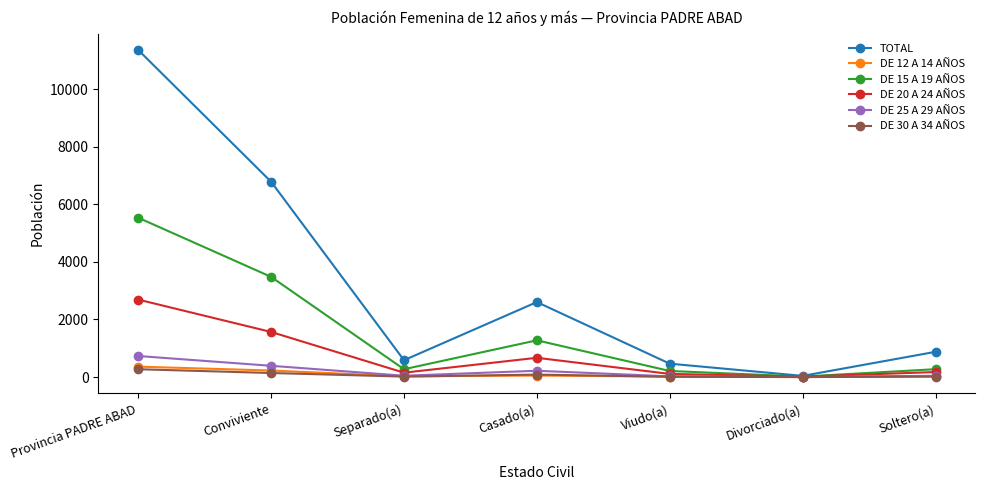

The value of DE 25 A 29 AÑOS at Conviviente is 392. True or false?

True